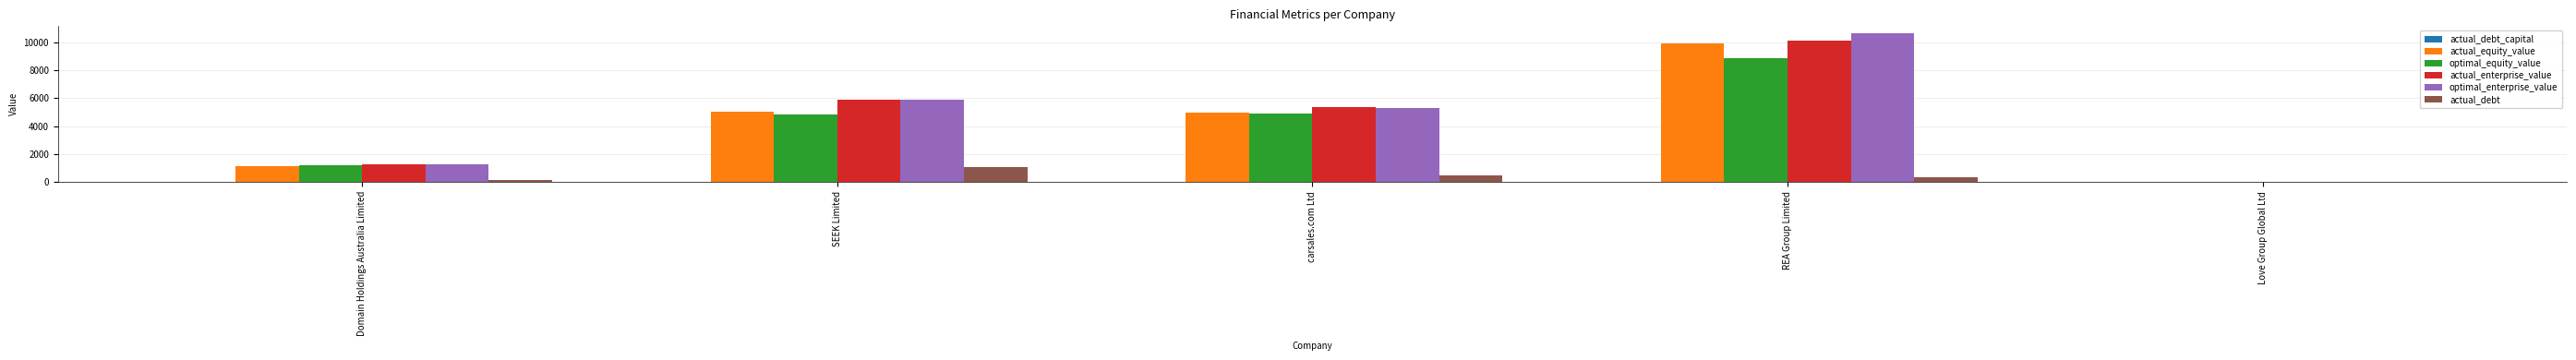

Which category has the highest value in the actual_equity_value series?

REA Group Limited